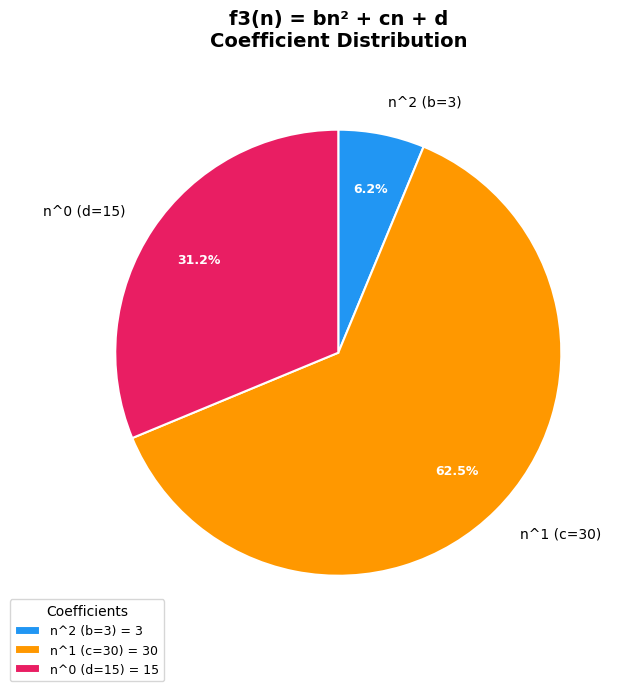

How many segments does this pie chart have?

3